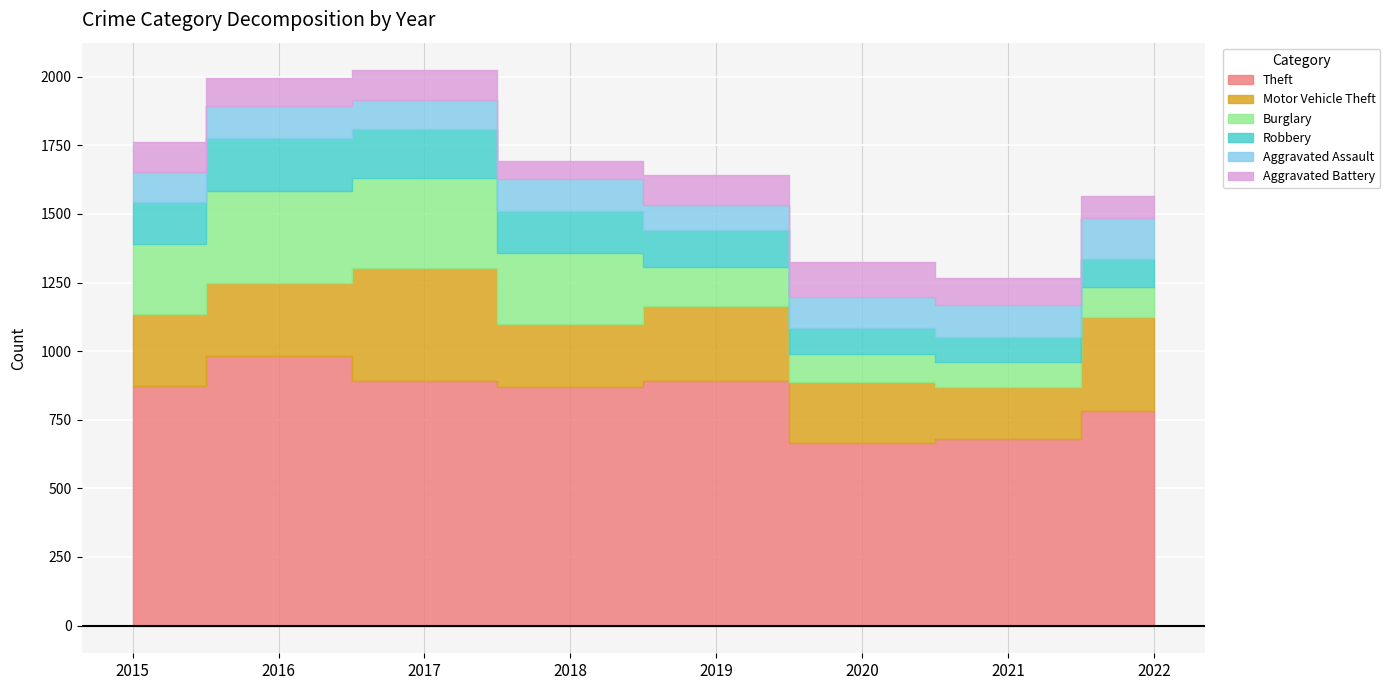

True or false: Aggravated Battery and Motor Vehicle Theft intersect in this chart.

False